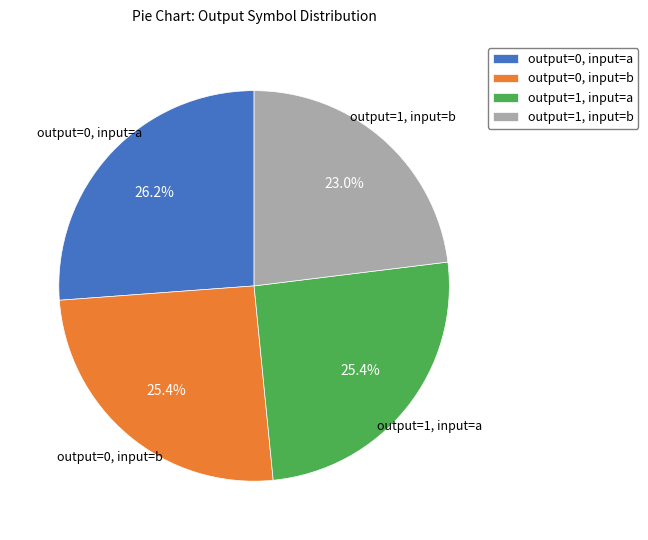

What is the largest slice in the pie chart?

output=0, input=a